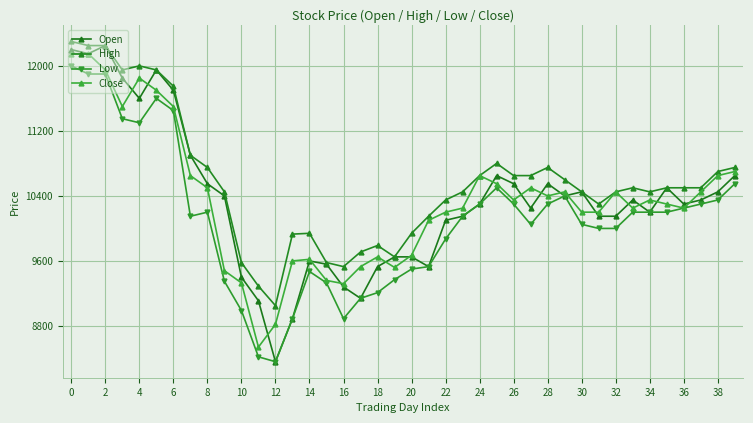

How many values in the Close series are below 10350?

20